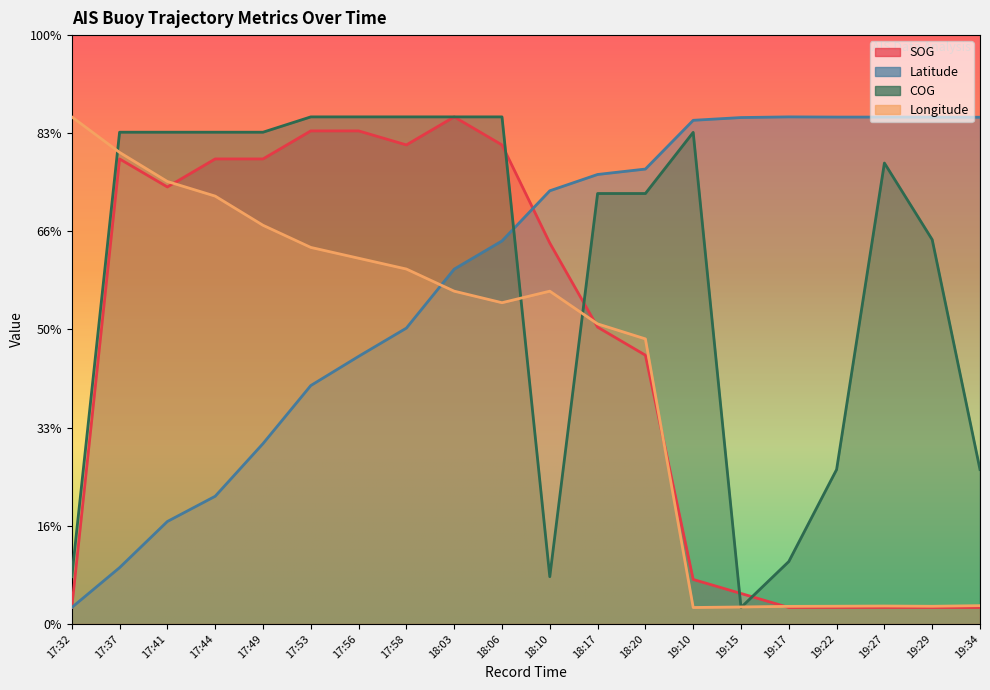

At which label does Longitude reach its peak?

17:32